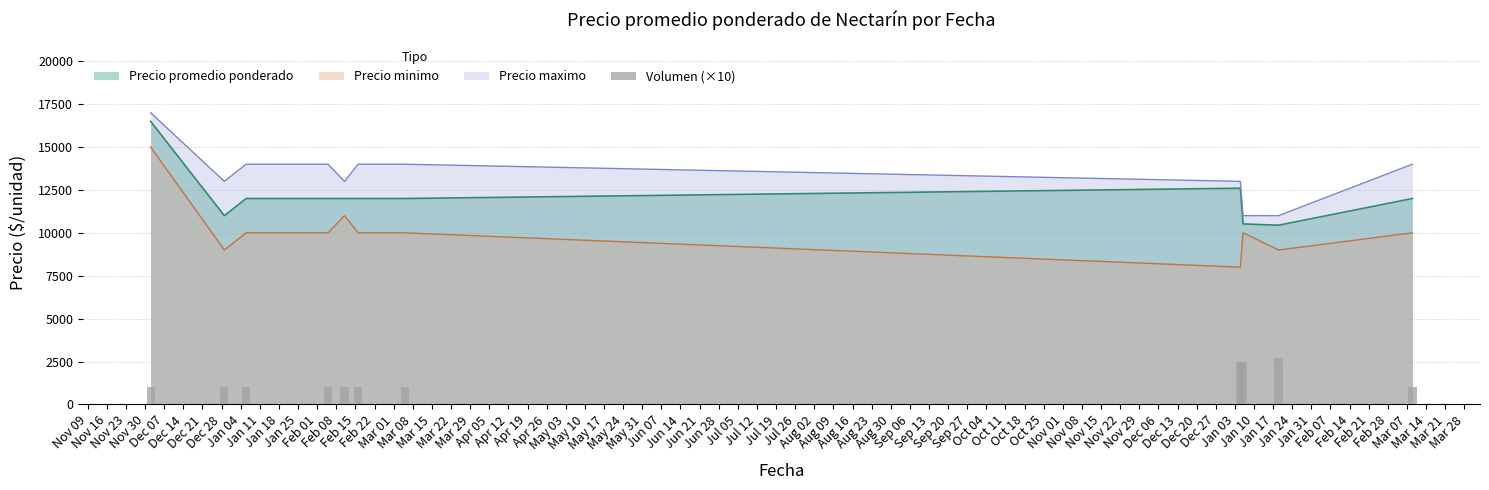

Count the values in the range 1000 to 2500.

10